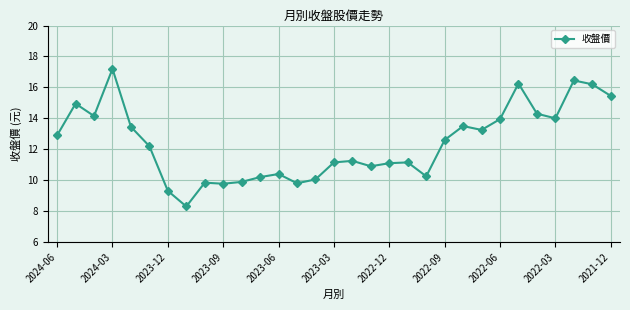

How many data points does each series have?

31